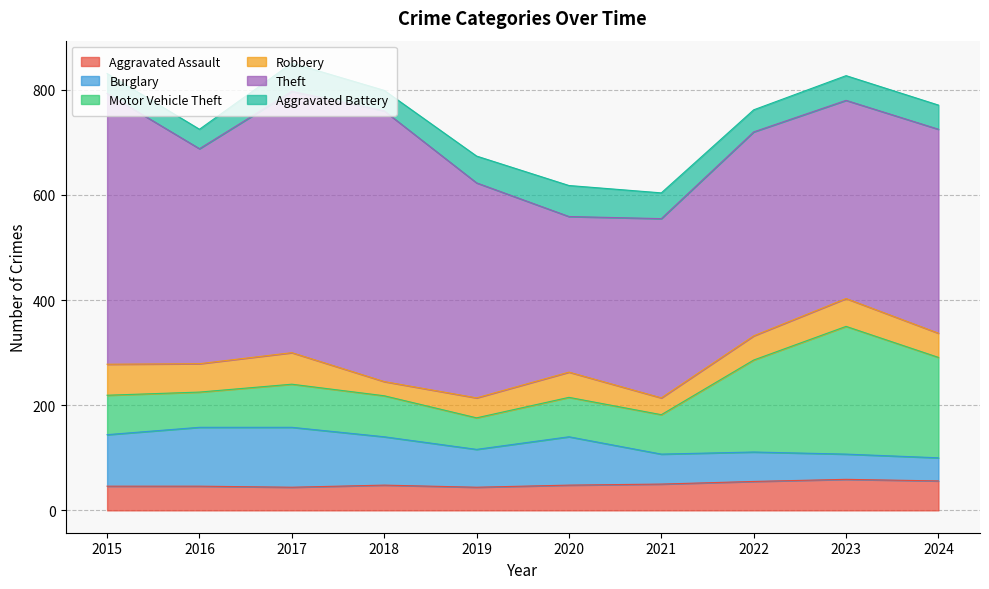

What are all the series names shown in the legend?

Aggravated Assault, Burglary, Motor Vehicle Theft, Robbery, Theft, Aggravated Battery